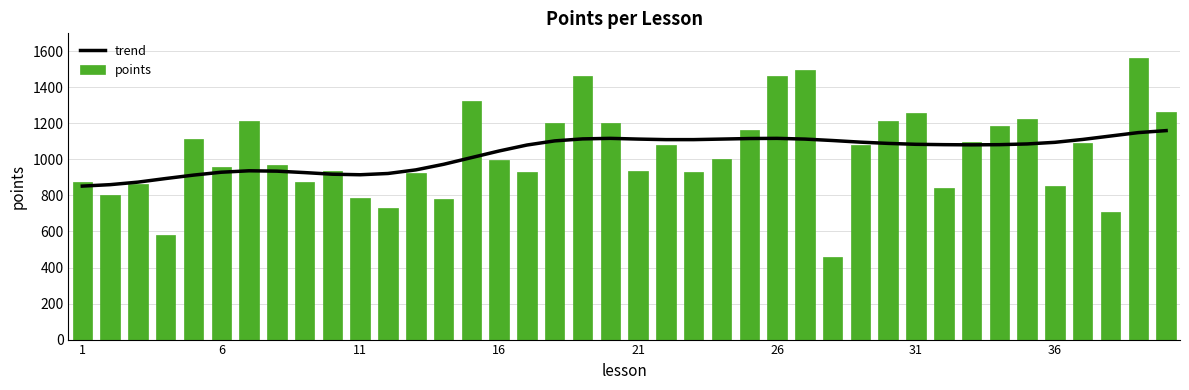

Which series has the largest range (max minus min)?

points